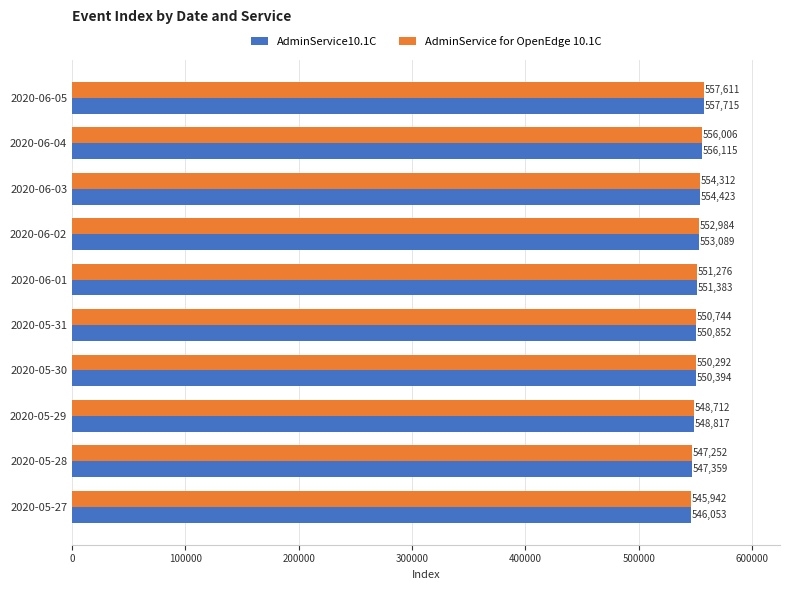

How many series are shown in this chart?

2